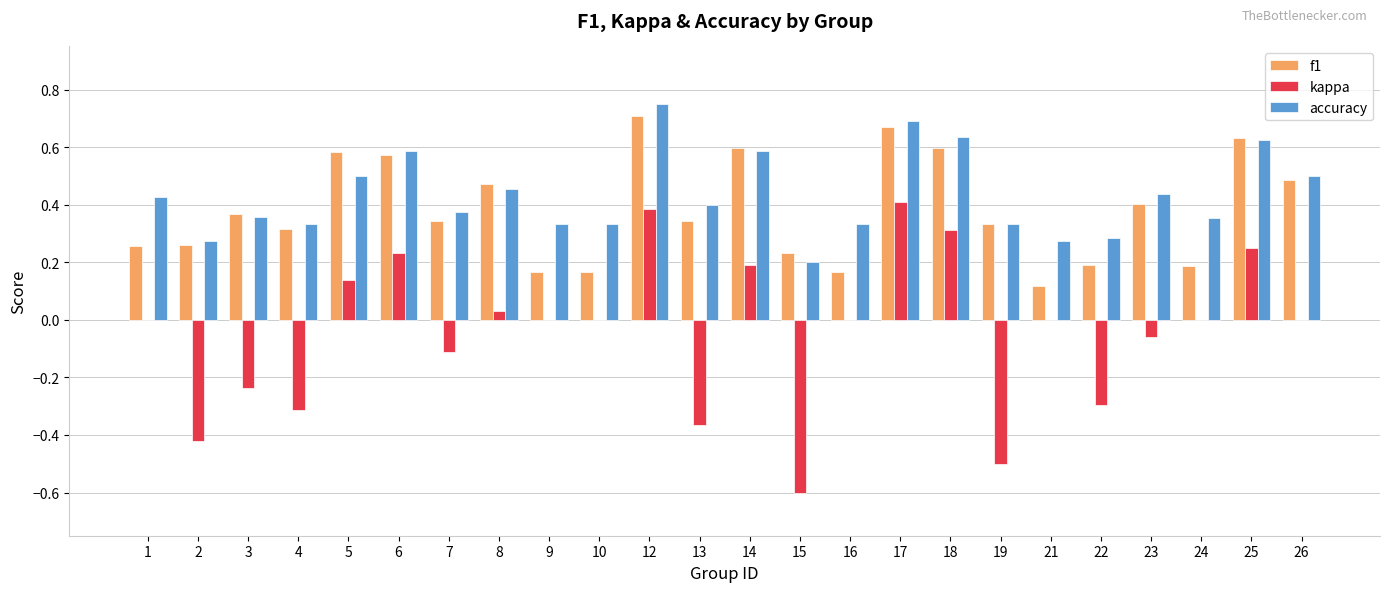

At which category is the sum across all series the highest?

12